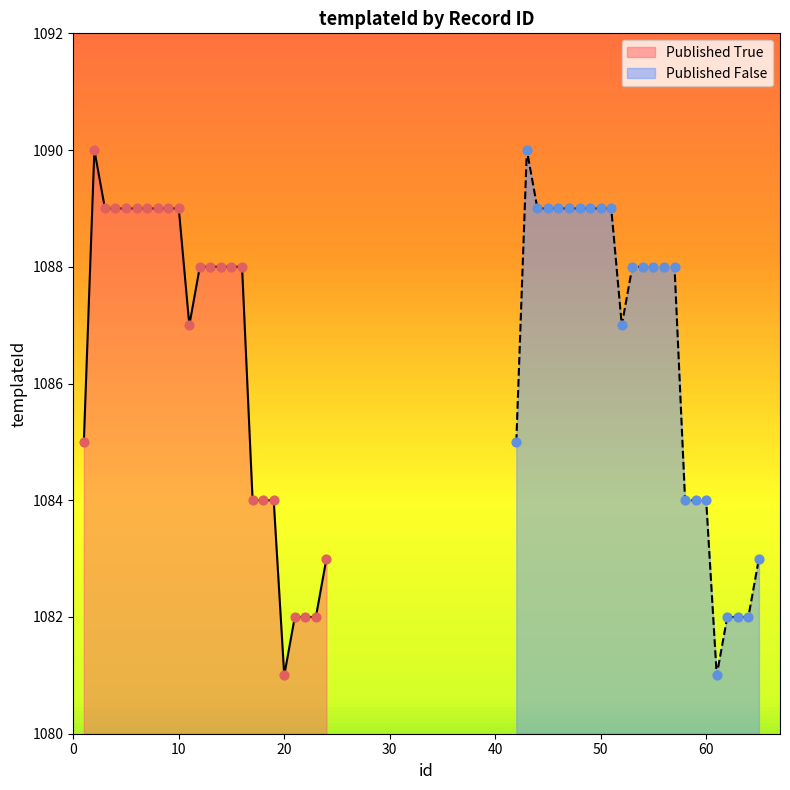

Which category has the lowest value in the Published True series?

20